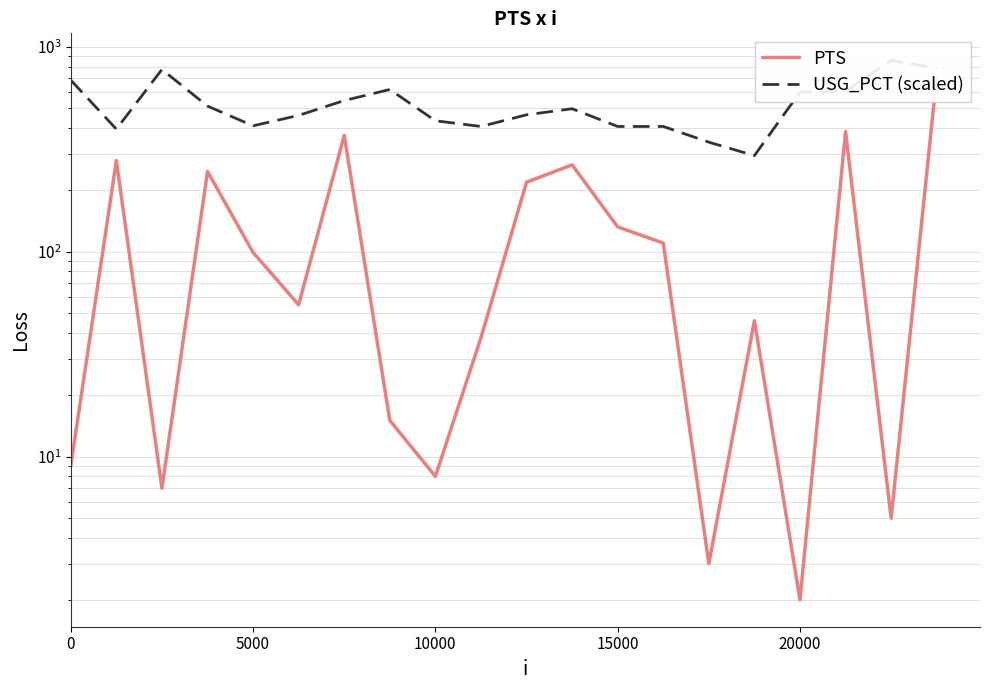

Reading left to right, list all the values displayed in this chart.

PTS: 9.0	278.0	7.0	246.0	99.0	55.0	369.0	15.0	8.0	38.0	218.0	265.0	132.0	110.0	3.0	46.0	2.0	385.0	5.0	715.0
USG_PCT (scaled): 687.0	396.0	774.0	513.0	411.0	462.0	546.0	618.0	435.0	408.0	465.0	498.0	408.0	408.0	342.0	294.0	600.0	606.0	858.0	786.0